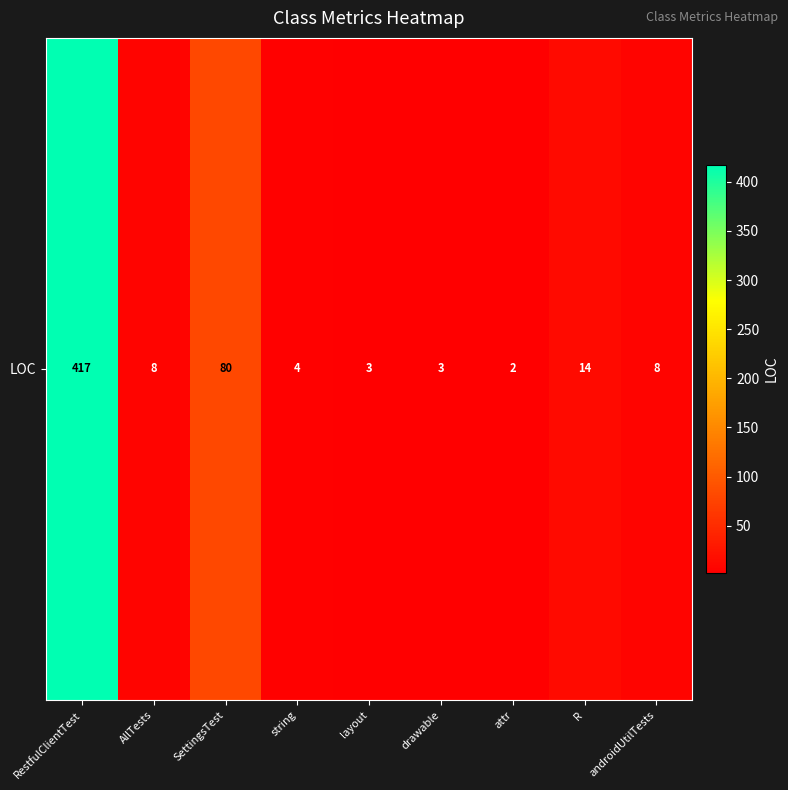

Reading right to left, extract all data points from this chart.

androidUtilTests=8	R=14	attr=2	drawable=3	layout=3	string=4	SettingsTest=80	AllTests=8	RestfulClientTest=417